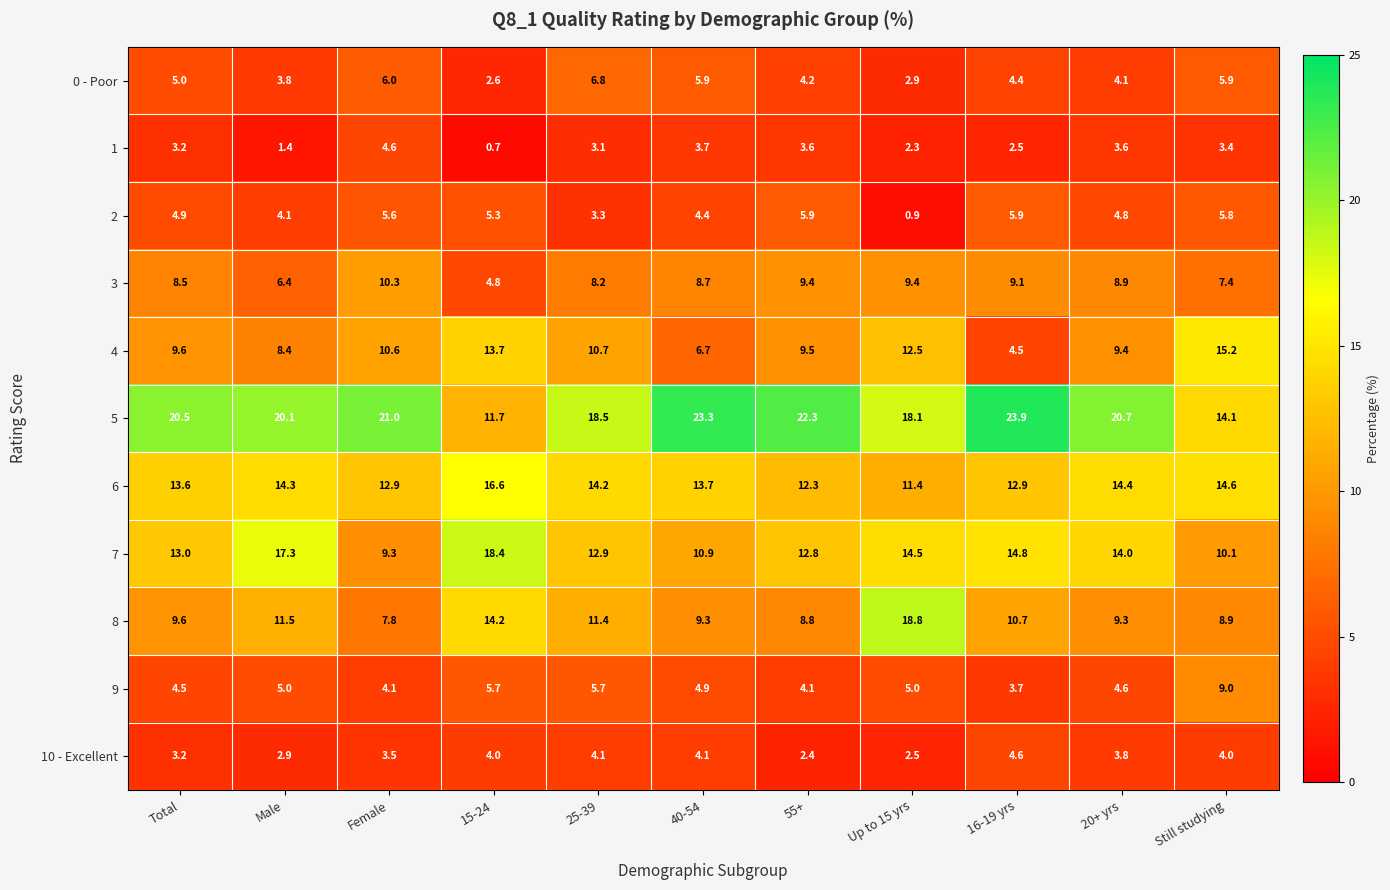

What is the total value across all series at 25-39?

98.9